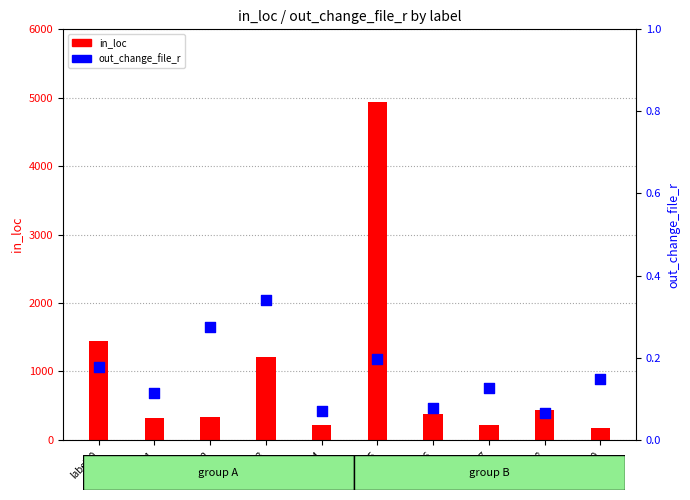

At how many categories does at least one series exceed 2469?

1